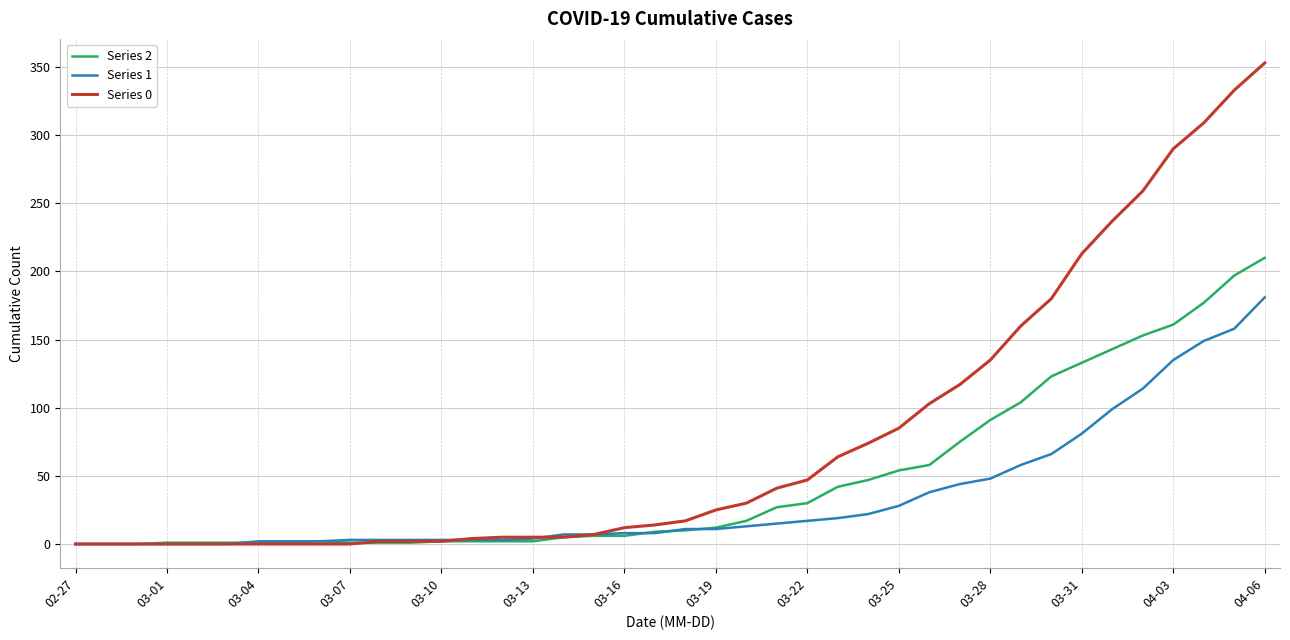

Rank the series by their maximum value, from lowest to highest.

Series 1, Series 2, Series 0